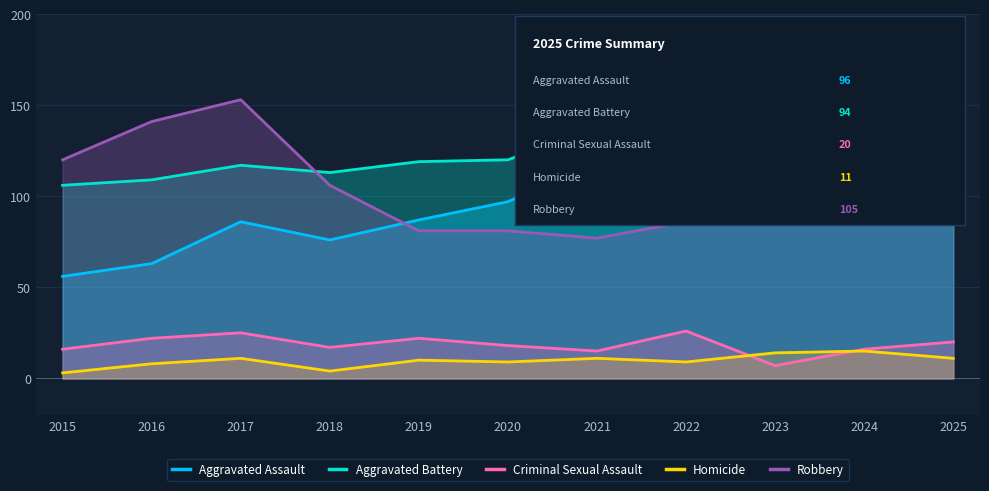

True or false: Robbery has a value of 86 at 2022.

True